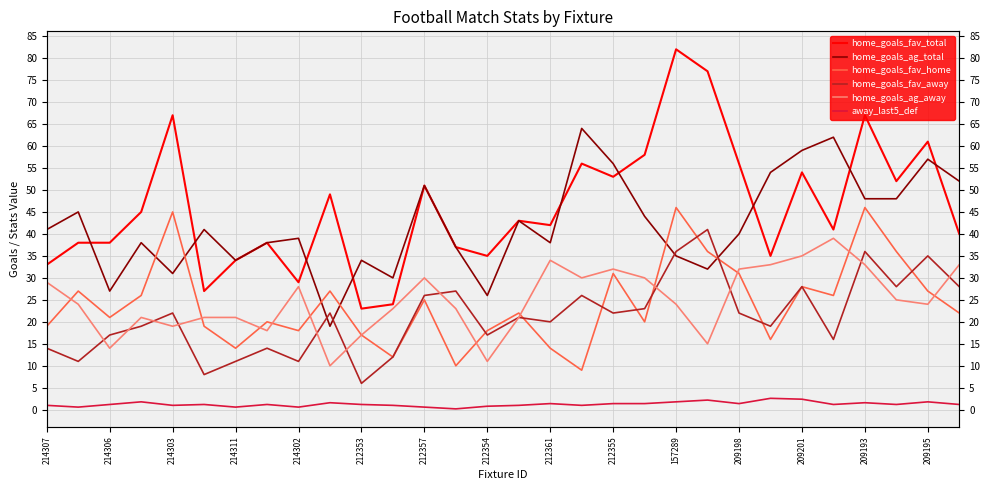

What is the sum of all home_goals_fav_home values?

728.0